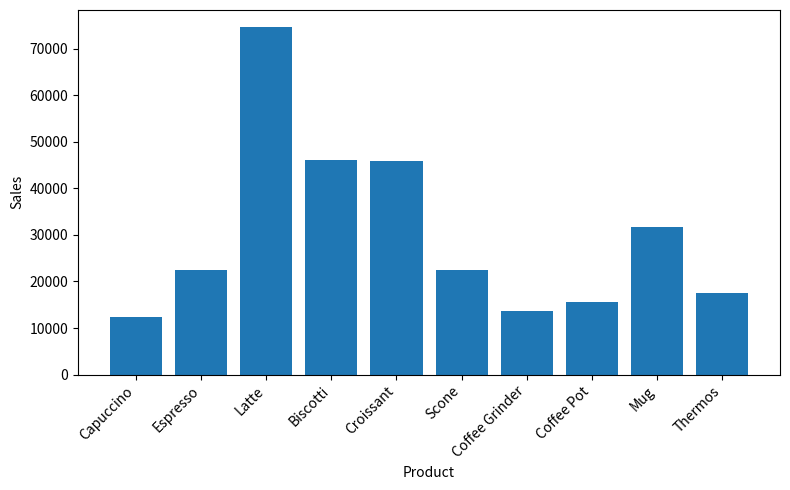

Count the number of data series in this chart.

1